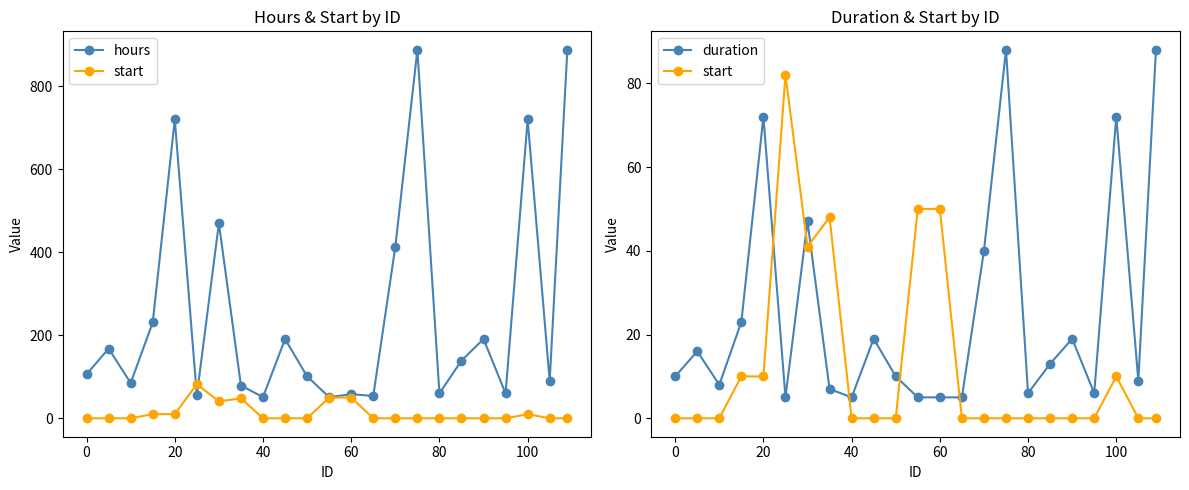

How many data points in hours are above 106?

11